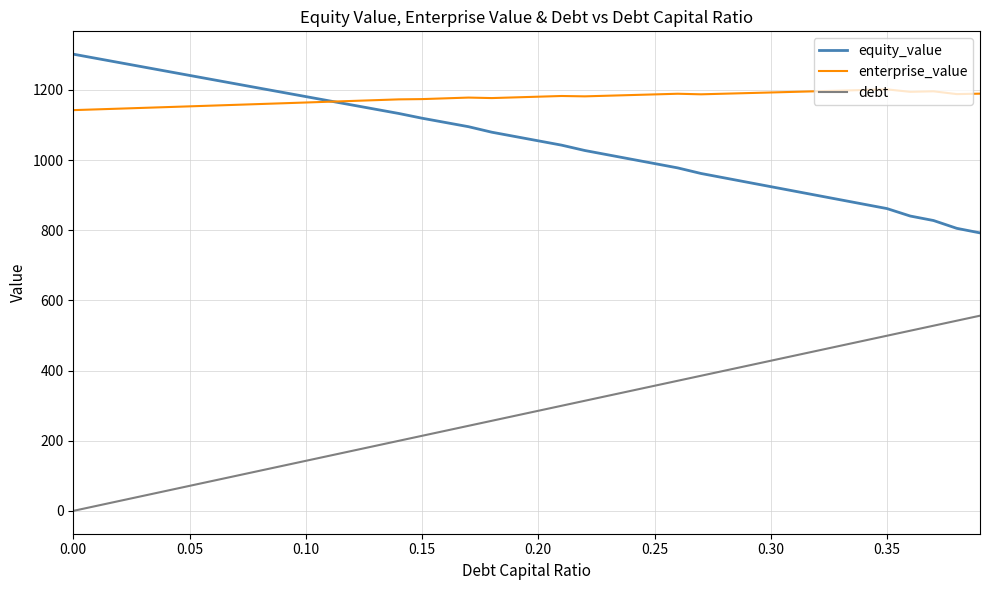

True or false: debt and equity_value cross at least once.

False